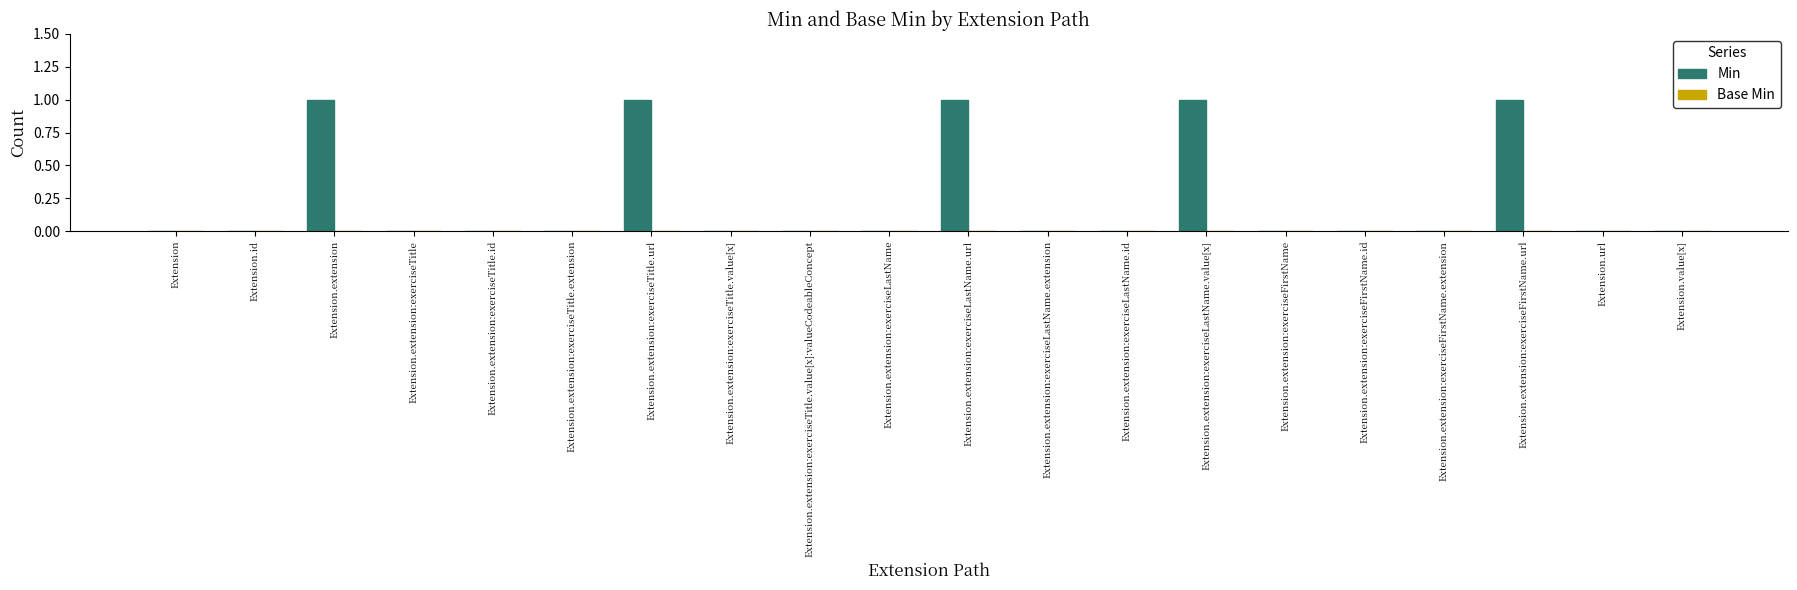

True or false: the data shows 0 at Extension.extension:exerciseLastName.extension.

True